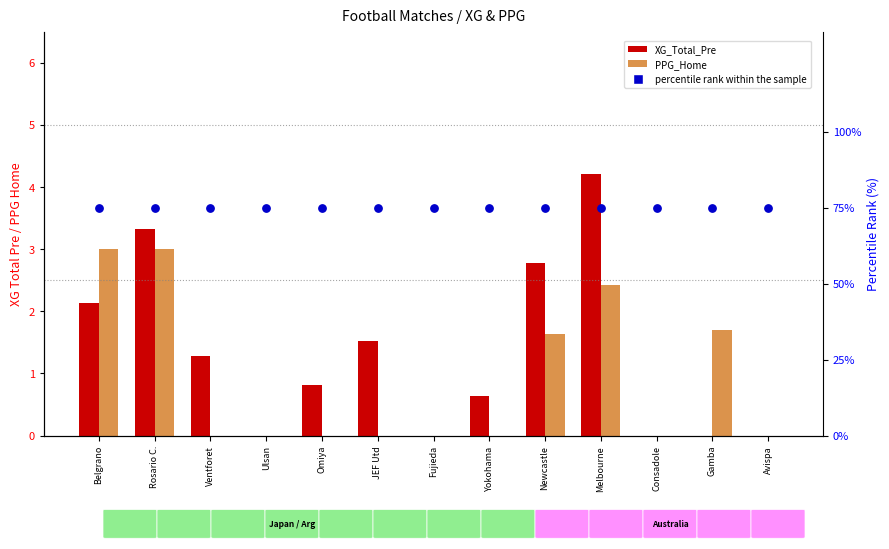

What are all the series names shown in the legend?

XG_Total_Pre, PPG_Home, percentile rank within the sample